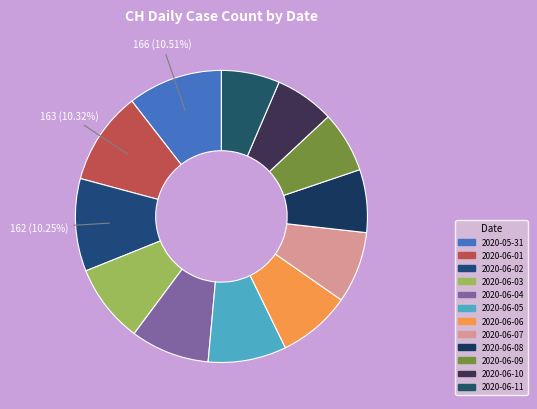

Is there a majority slice in this chart?

No